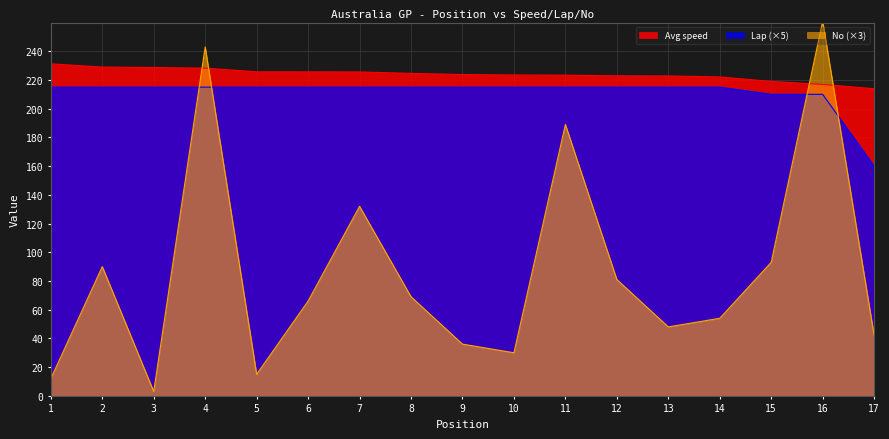

Reading right to left, extract all data points from this chart.

Avg speed: 213.9	216.9	219.0	222.1	222.8	222.9	223.4	223.5	223.8	224.6	225.6	225.7	225.7	228.3	228.7	229.0	231.2
Lap: 160.0	210.0	210.0	215.0	215.0	215.0	215.0	215.0	215.0	215.0	215.0	215.0	215.0	215.0	215.0	215.0	215.0
No: 42.0	261.0	93.0	54.0	48.0	81.0	189.0	30.0	36.0	69.0	132.0	66.0	15.0	243.0	3.0	90.0	12.0